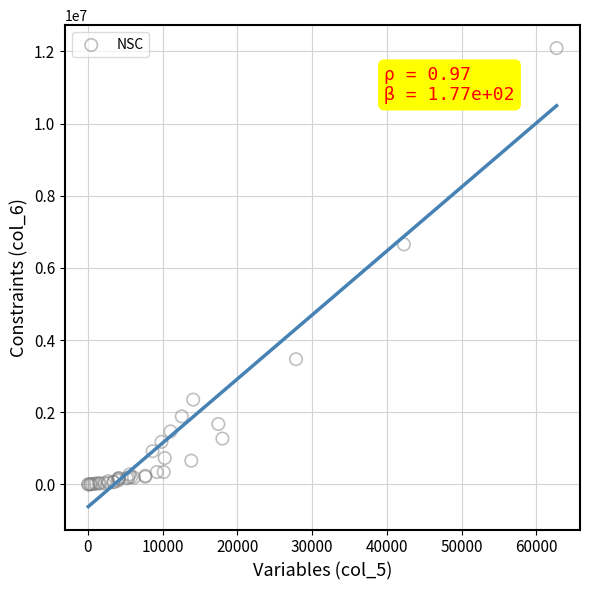

What Y value in the scatter plot is closest to 6046564?

6652612